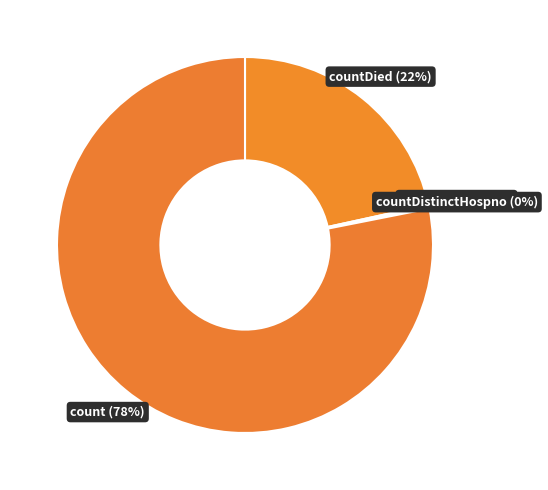

What percentage is the count (78%) slice, to the nearest percent?

78%